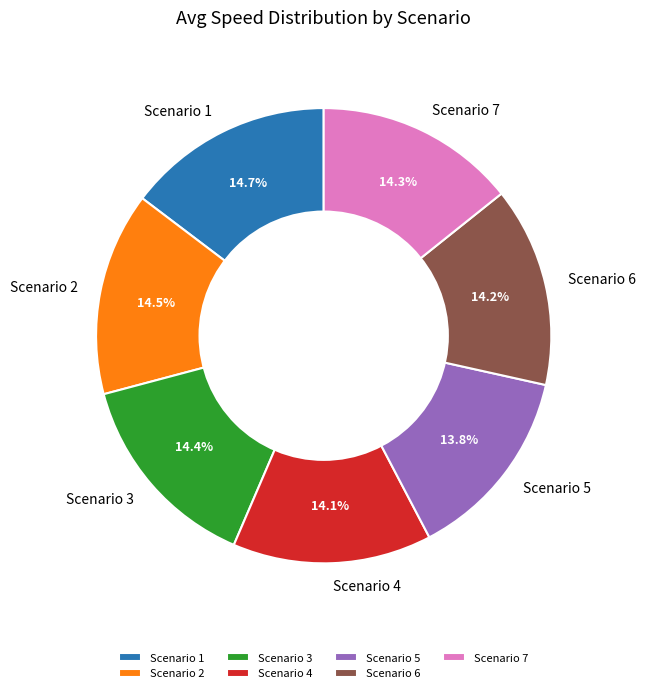

To the nearest percent, what portion does Scenario 5 represent?

14%